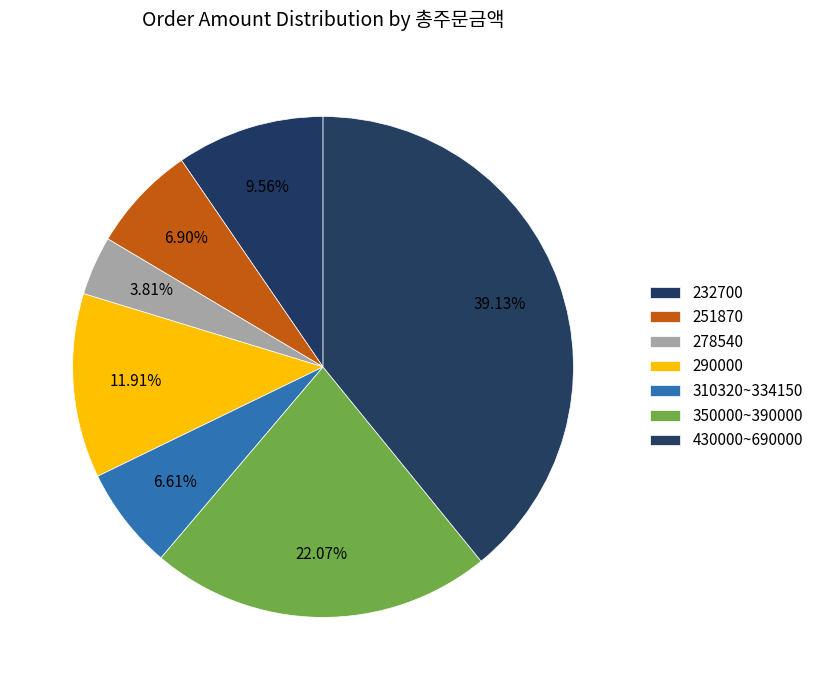

How many segments does this pie chart have?

7